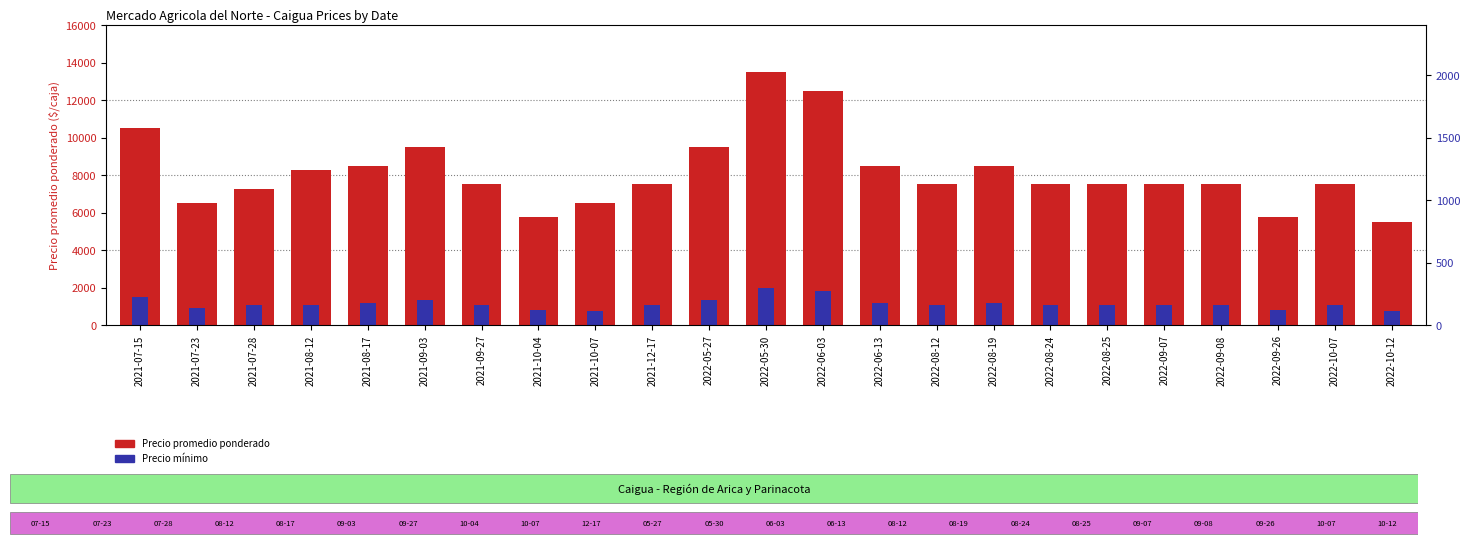

At which category does the chart reach its minimum across all series?

2021-10-07